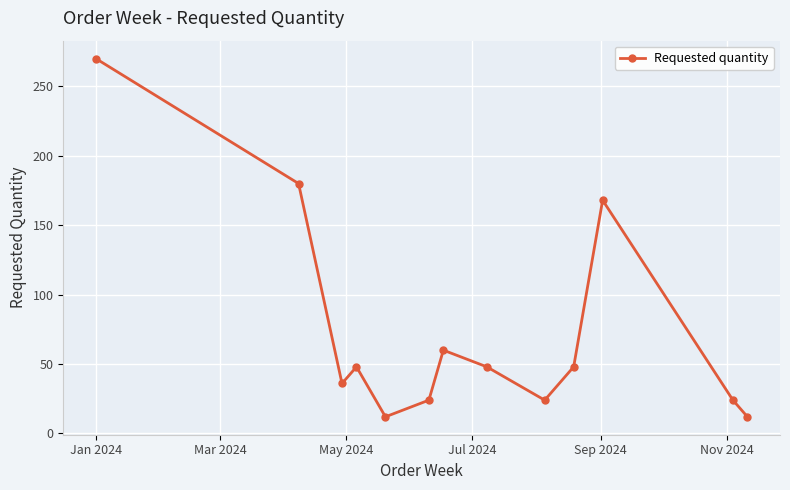

What is the difference between the maximum and minimum values?

258